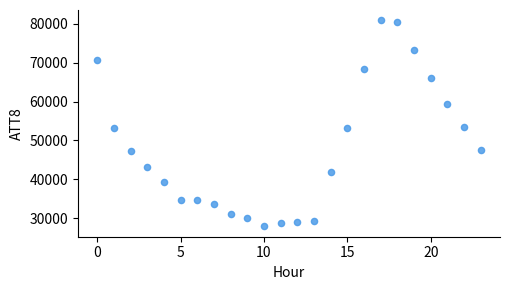

What is the range of Y values (max minus min)?

53000